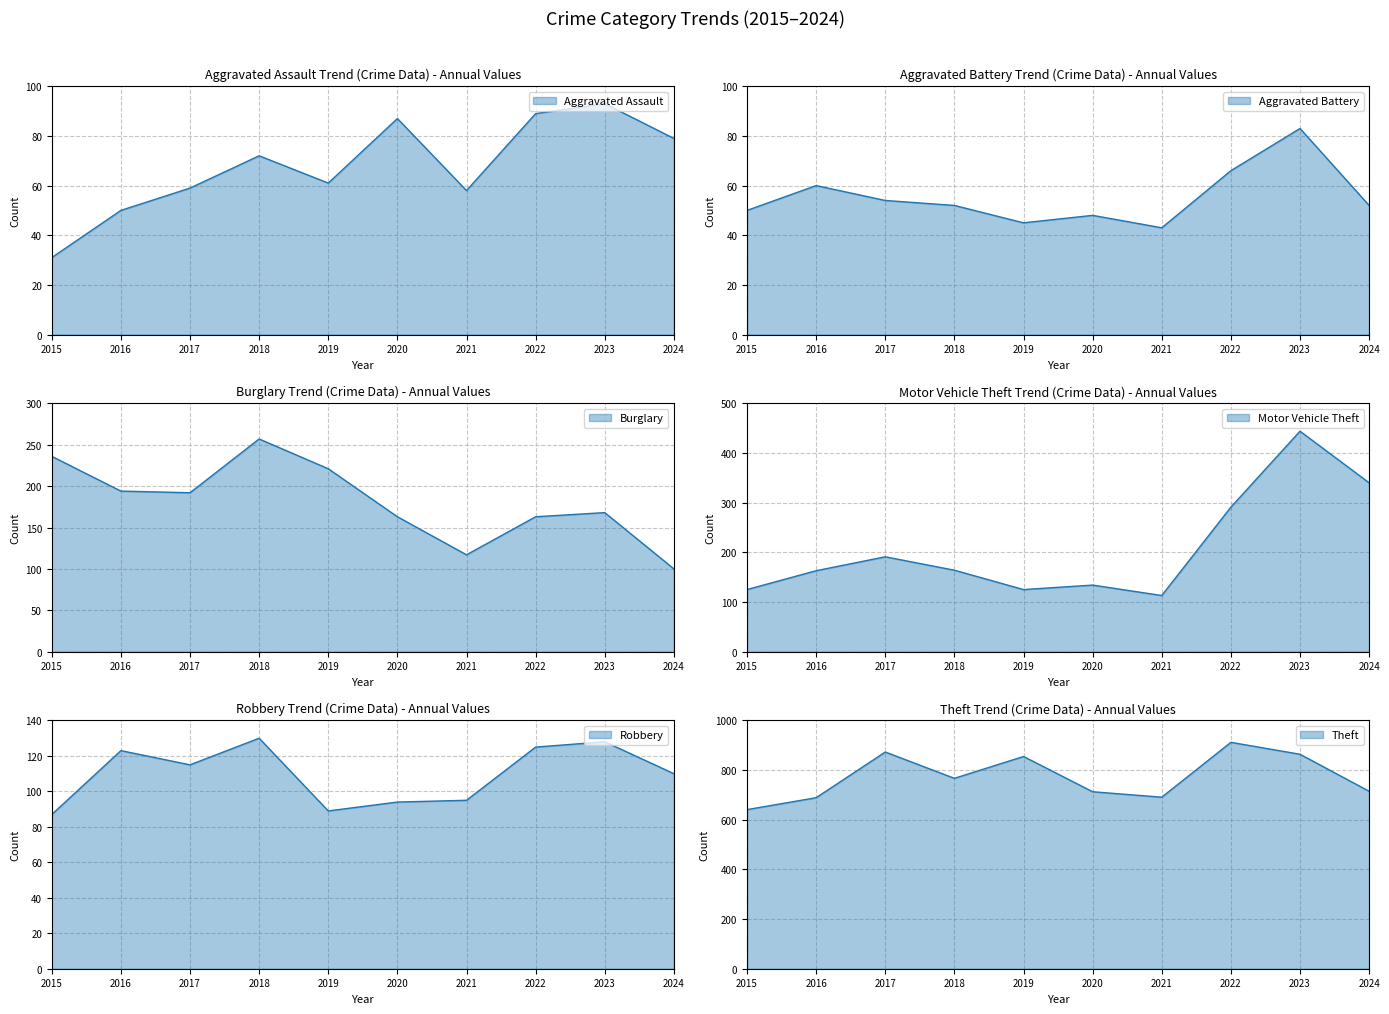

How many lines are shown in the chart?

6